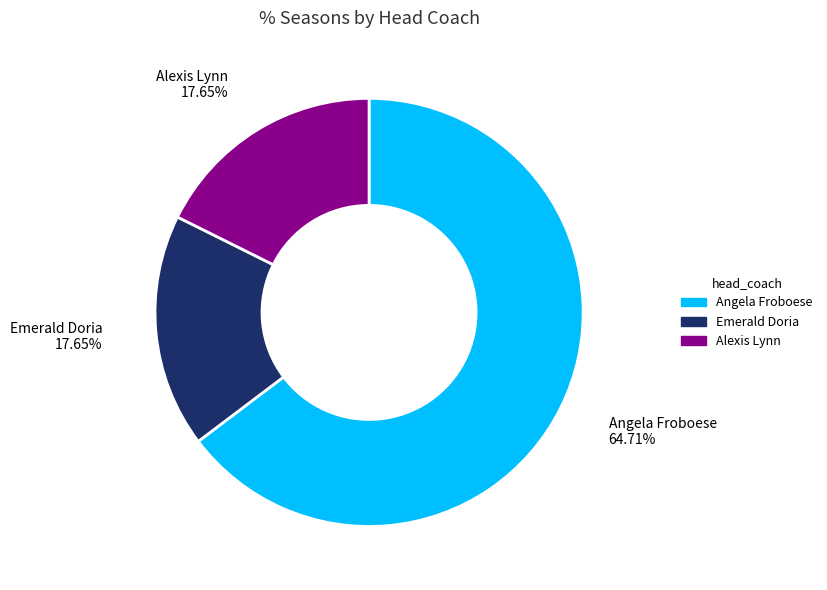

To the nearest percent, what is the difference between the largest and smallest slice percentages?

47%